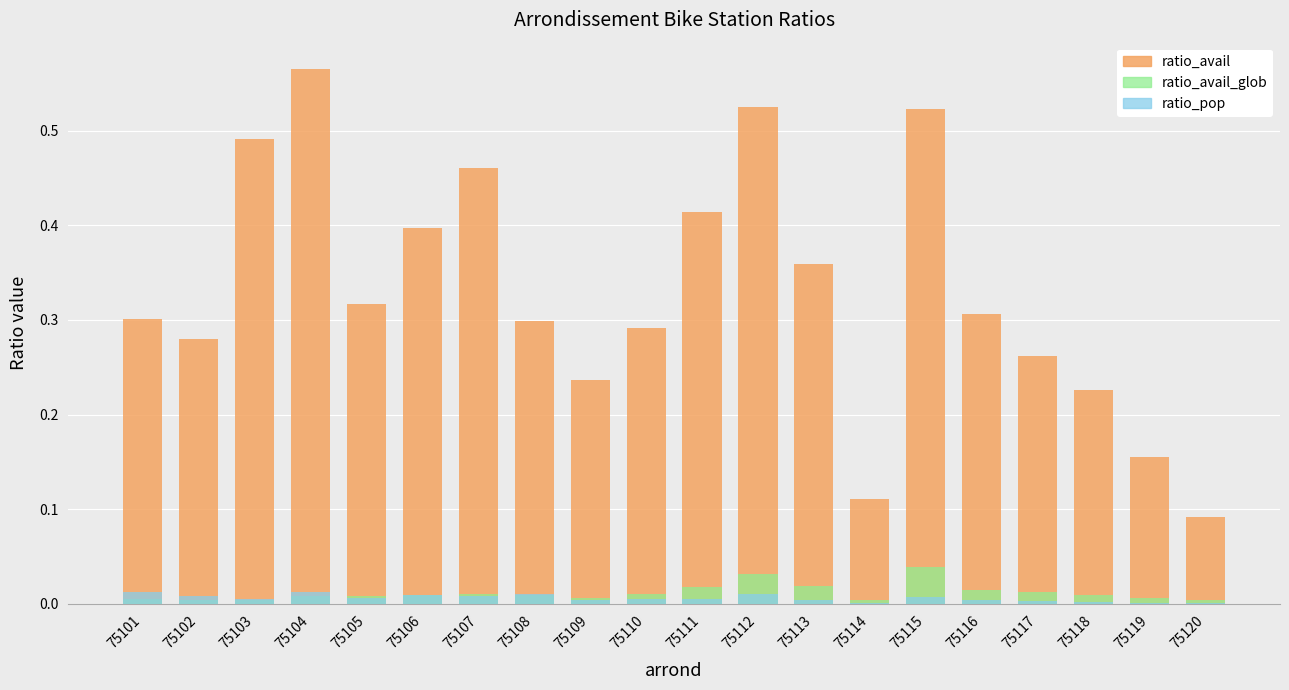

What is the total value across all series at 75109?

0.2